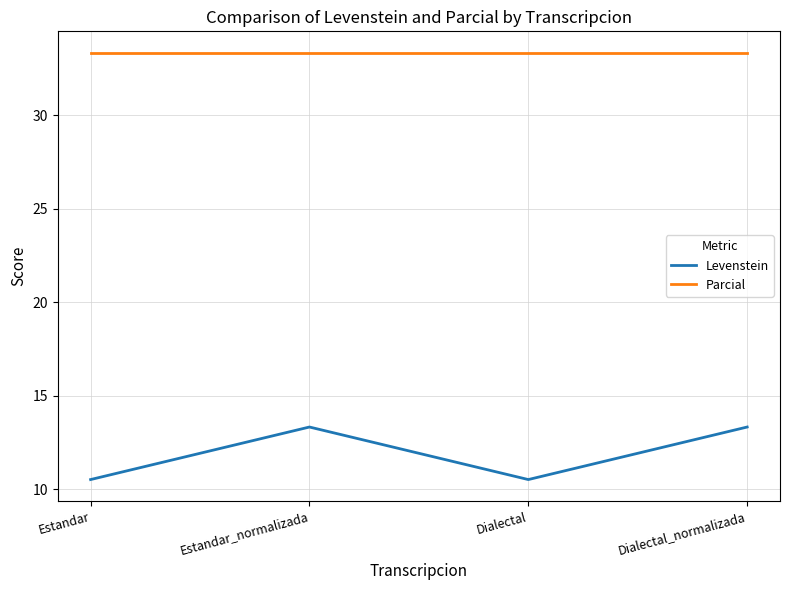

How many interior local valleys does the Levenstein series have?

1